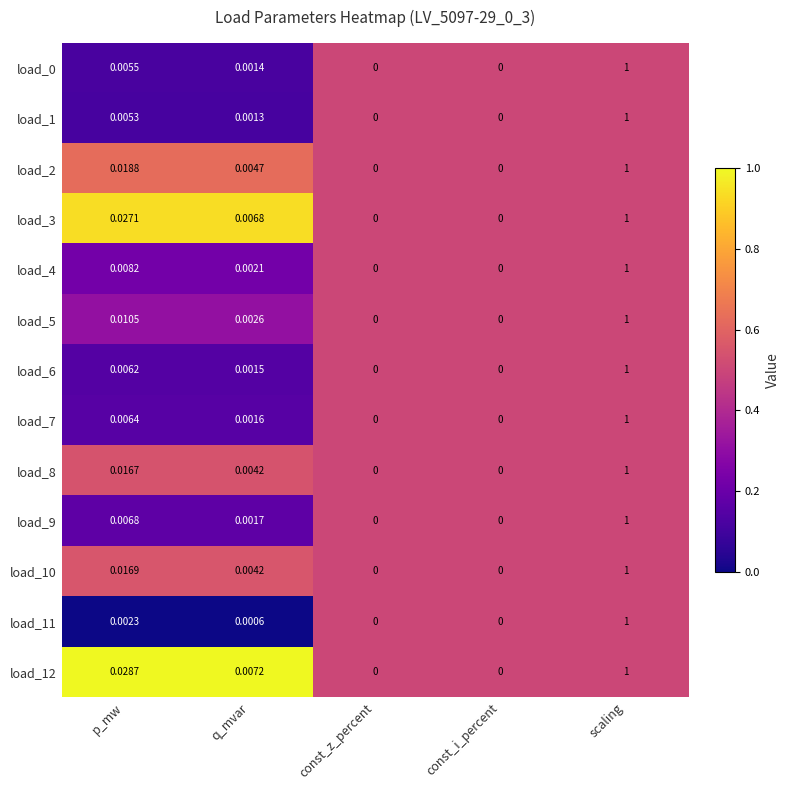

At which category is the sum across all series the highest?

scaling